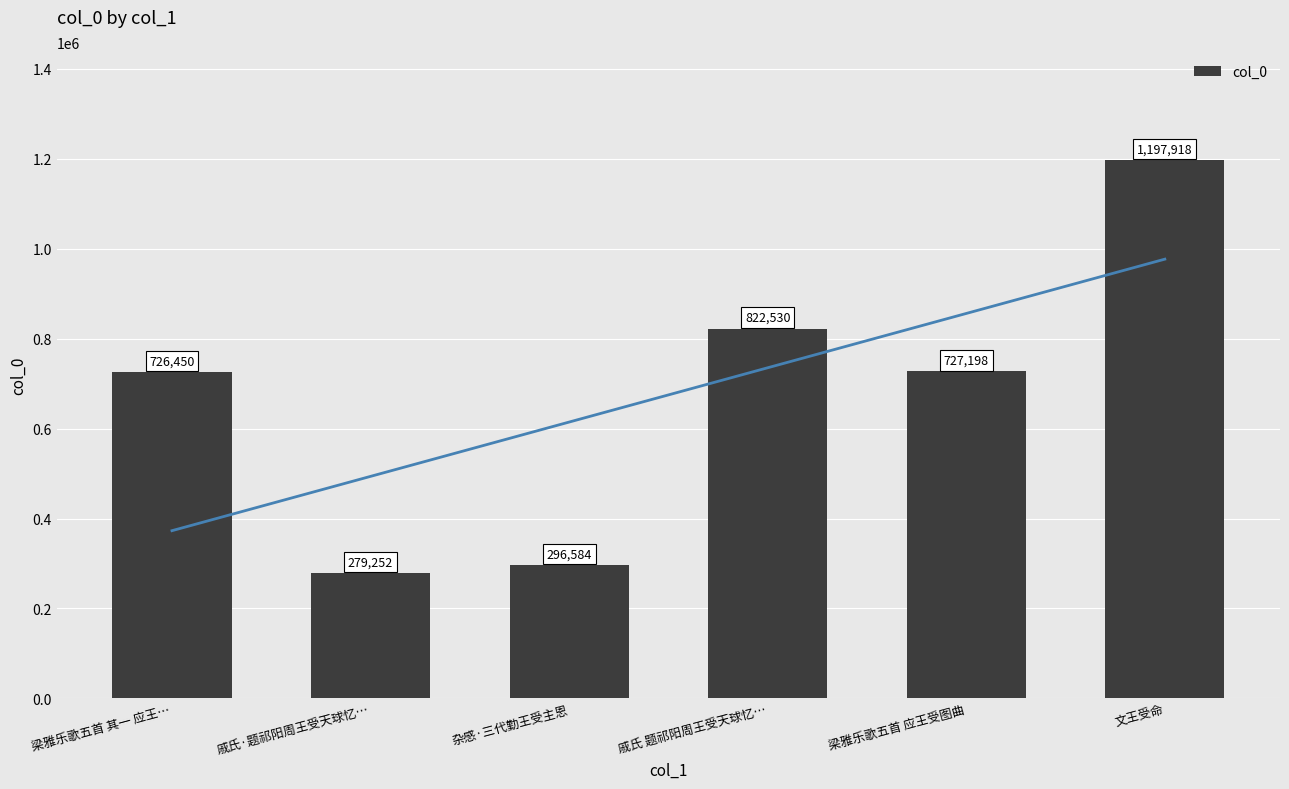

Count the number of data series in this chart.

1